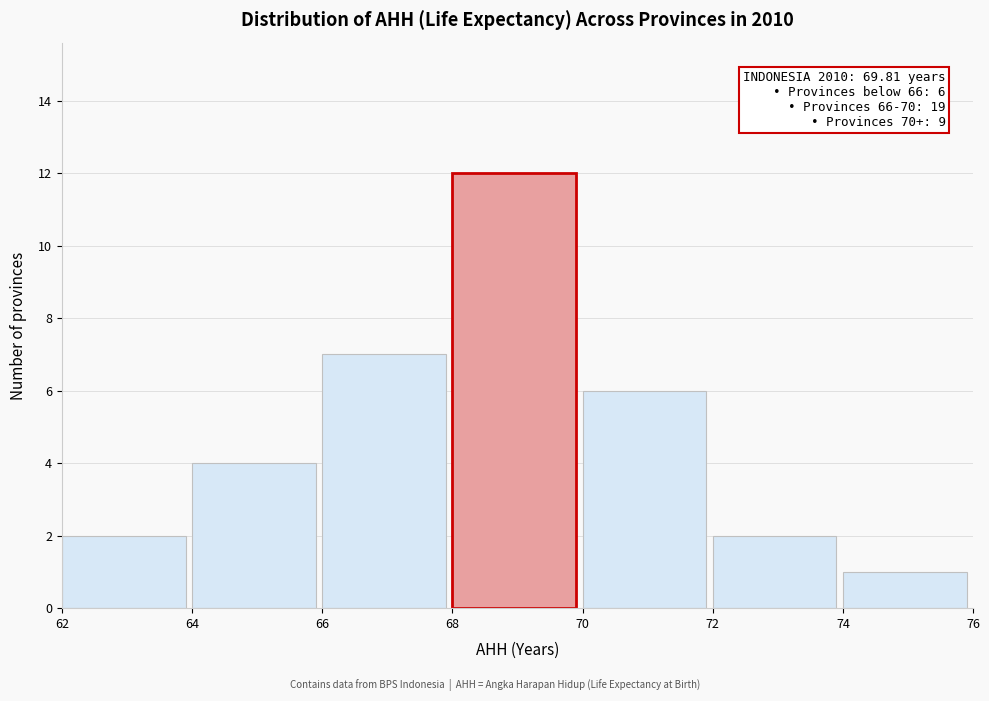

Over which range of the x-axis is the bar tallest?

68 to 70